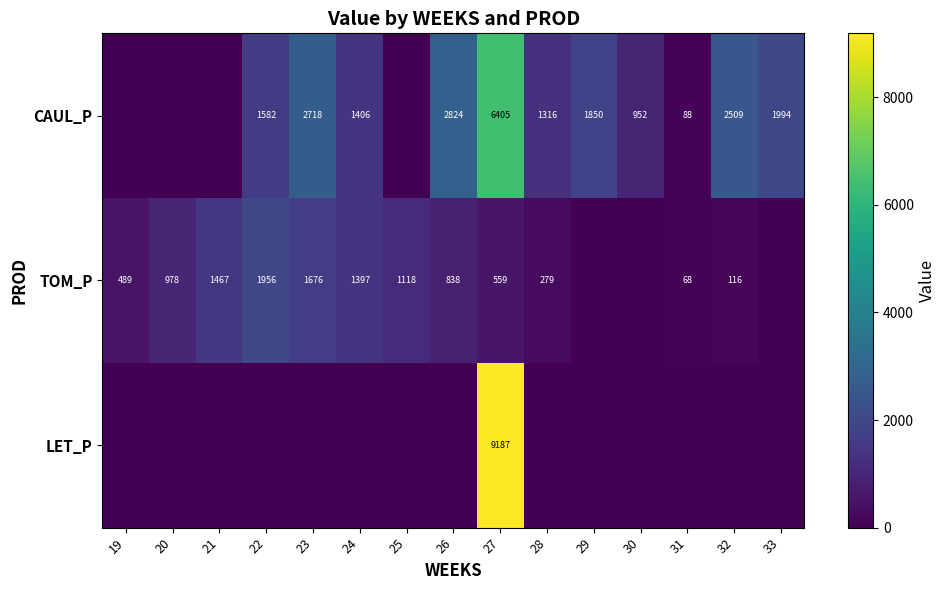

The value of TOM_P at 27 is 559. True or false?

True